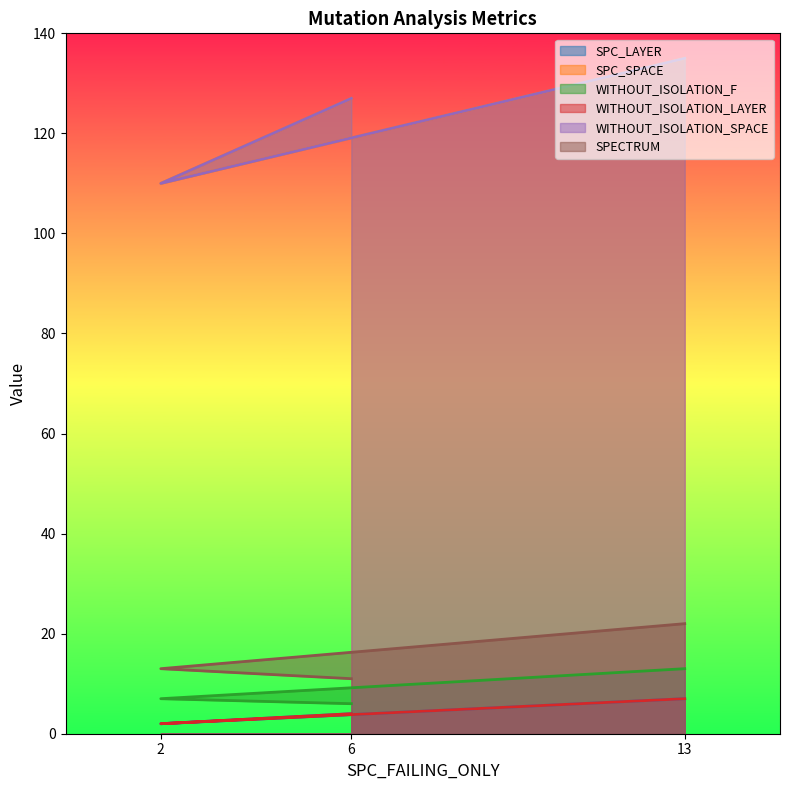

List the labels in order of SPC_LAYER value, largest first.

13, 6, 2